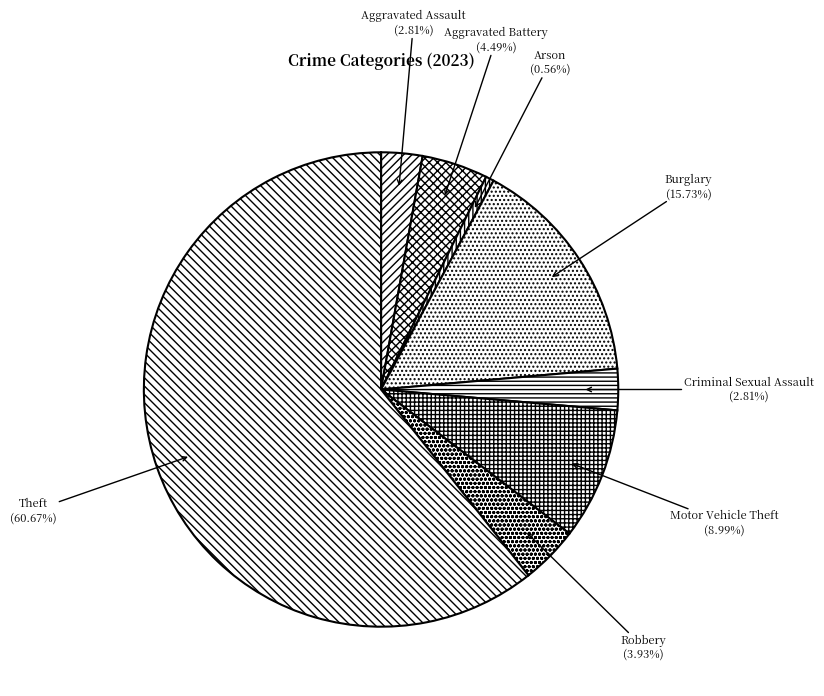

To the nearest percent, what is the difference between the largest and smallest slice percentages?

60%